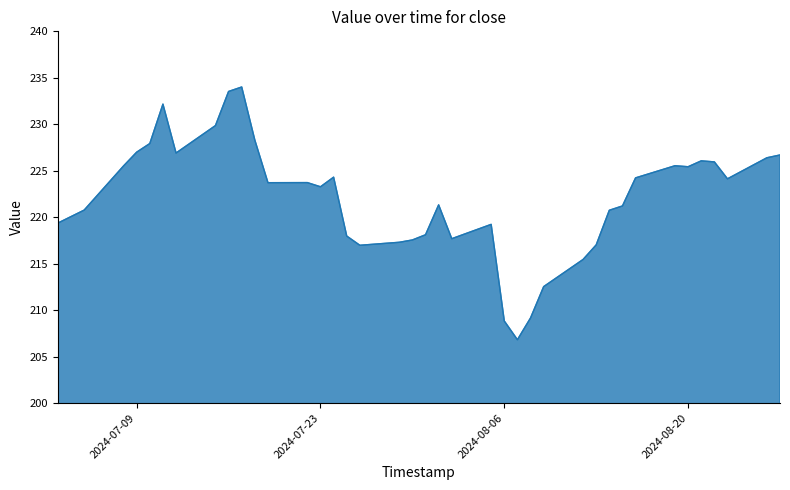

What is the greatest value displayed?

234.0